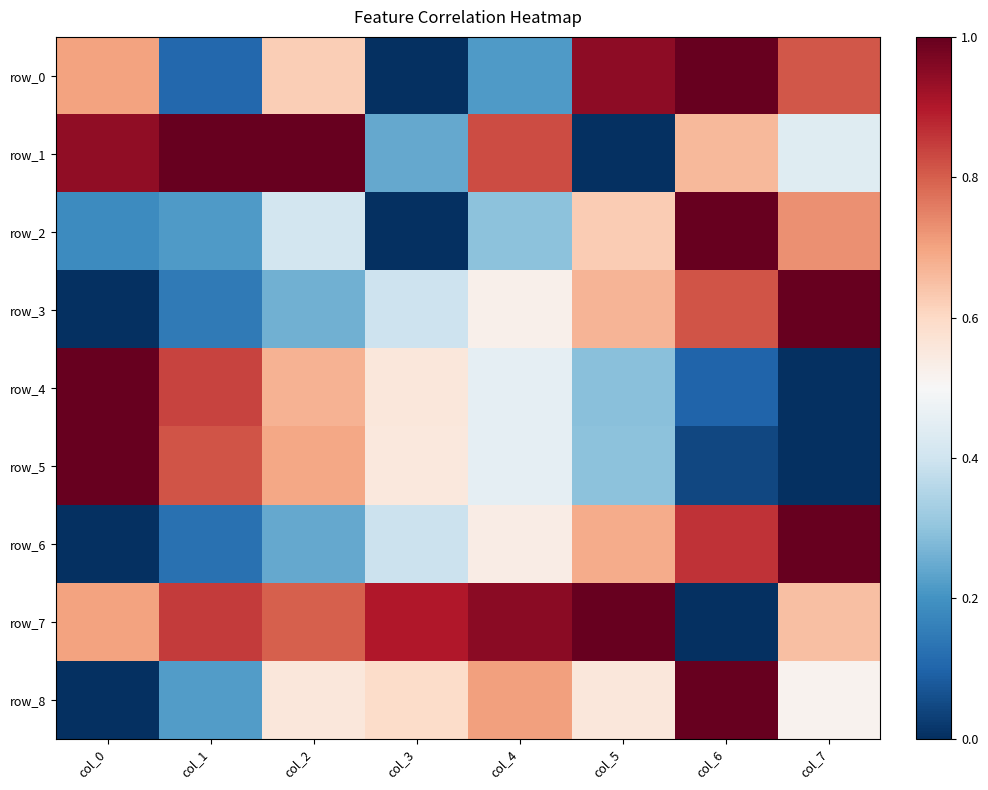

The value of row_0 at col_3 is 0.5. True or false?

False